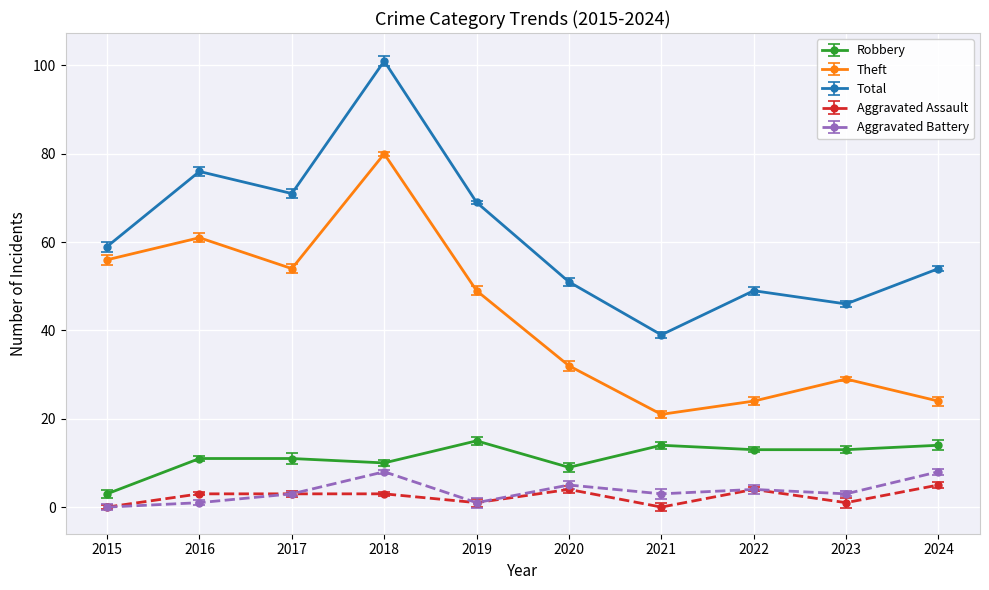

What is the spread (max minus min) of values at 2019?

68